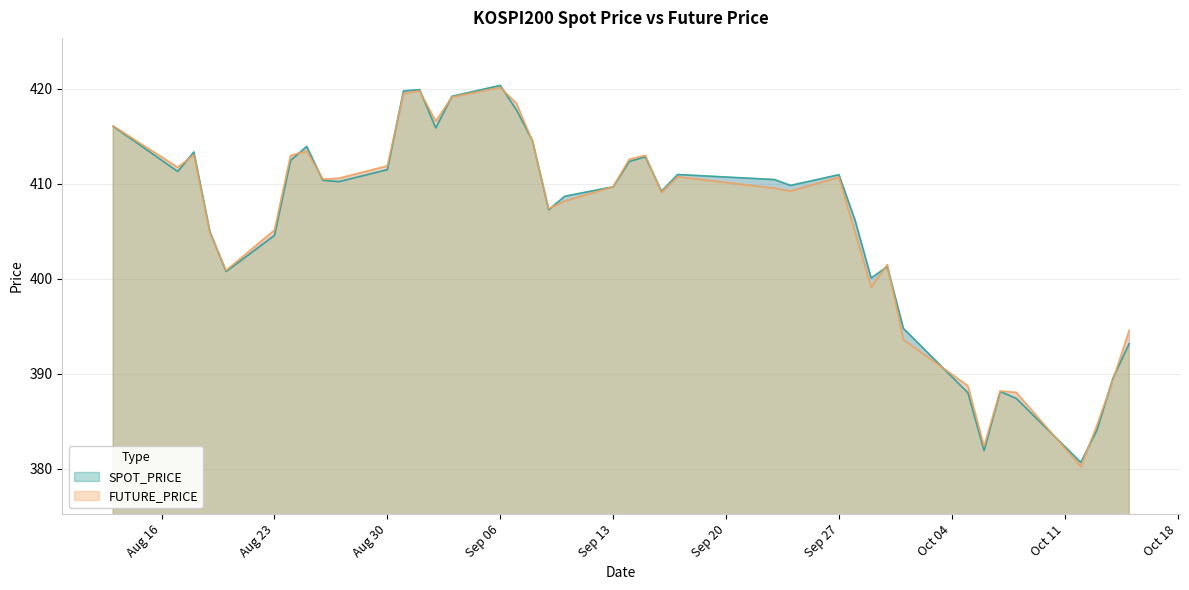

Rank the series at 2021-08-31 from highest to lowest value.

SPOT_PRICE, FUTURE_PRICE